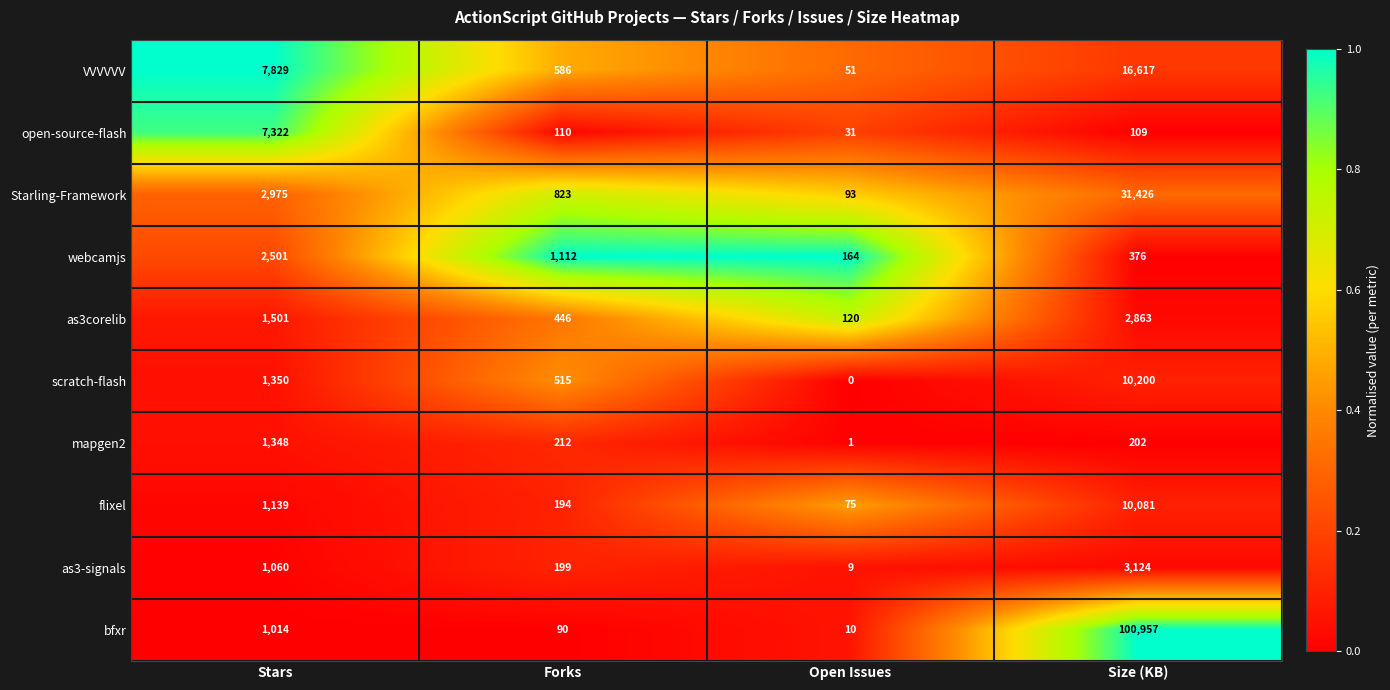

Which category has the lowest value across all series?

Open Issues